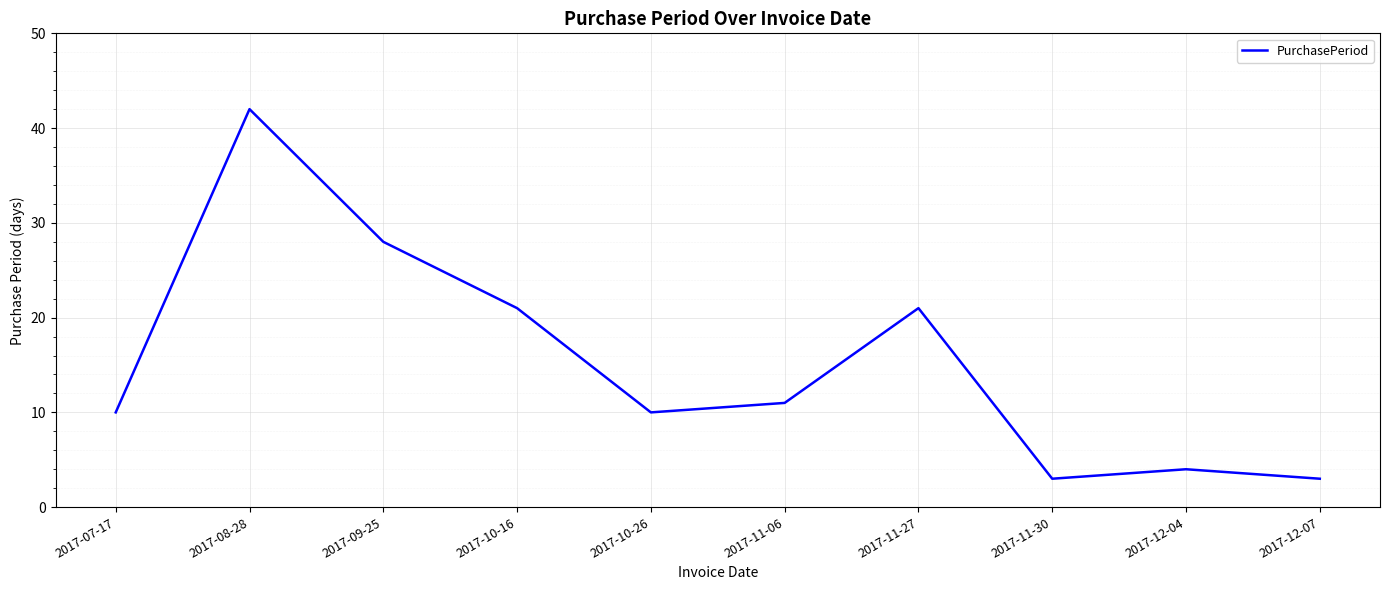

The chart shows a value of 43 at 2017-09-25. True or false?

False